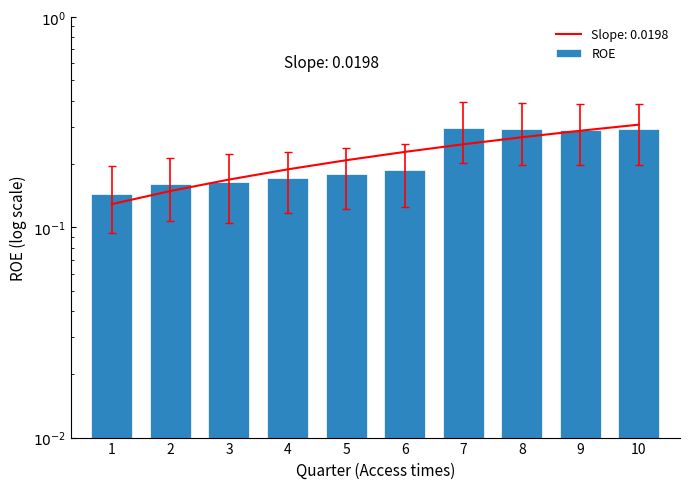

Which label corresponds to the smallest value in the chart?

1